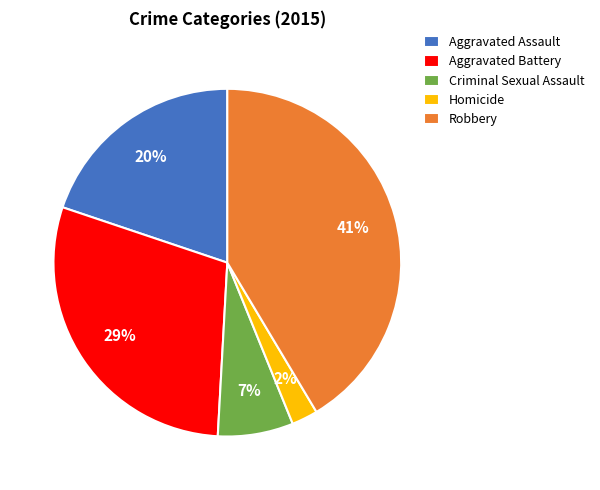

The Aggravated Battery slice represents 29% of the pie. True or false?

True